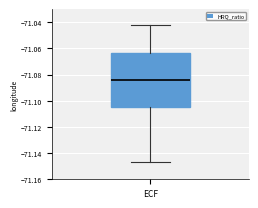

Transcribe this box plot: give where the median line is, the range the box spans, and where the two whiskers end, as read against the y-axis. The values are not printed on the chart, so give them approximately, as read against the axis.

median -71.084, box -71.106 to -71.064, whiskers -71.146 to -71.042